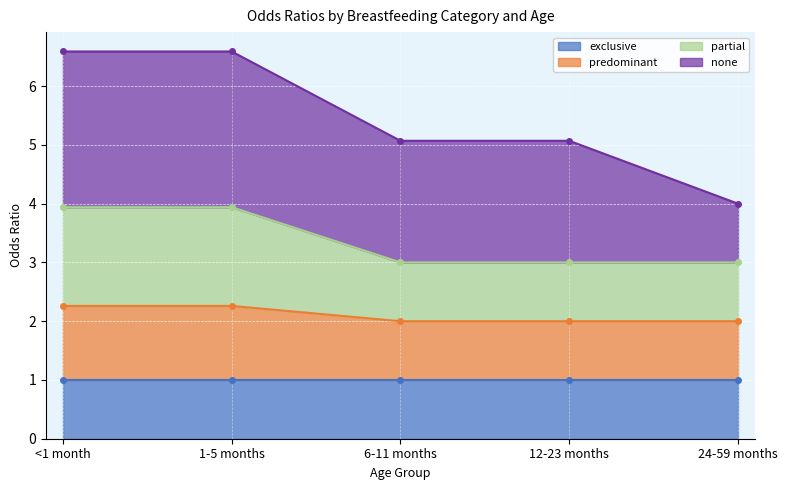

What is the highest value of the predominant series?

2.3